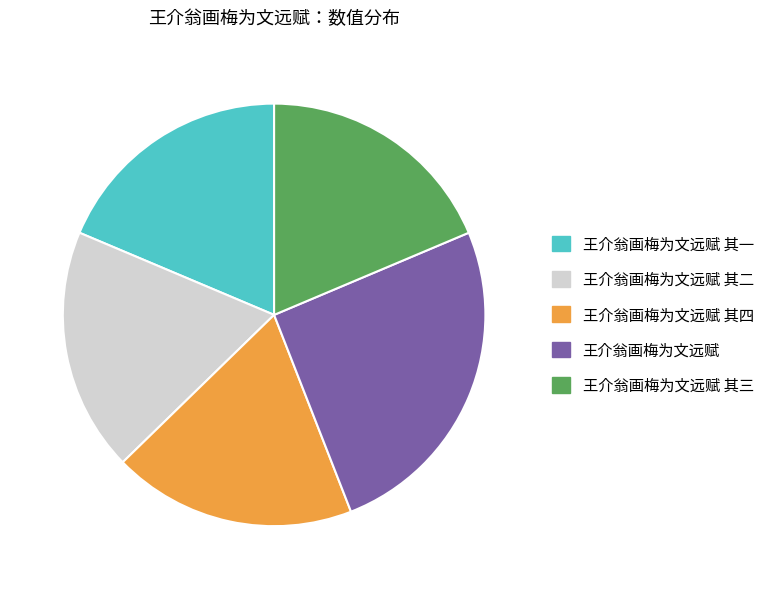

Does 王介翁画梅为文远赋 represent more than half of the total?

No